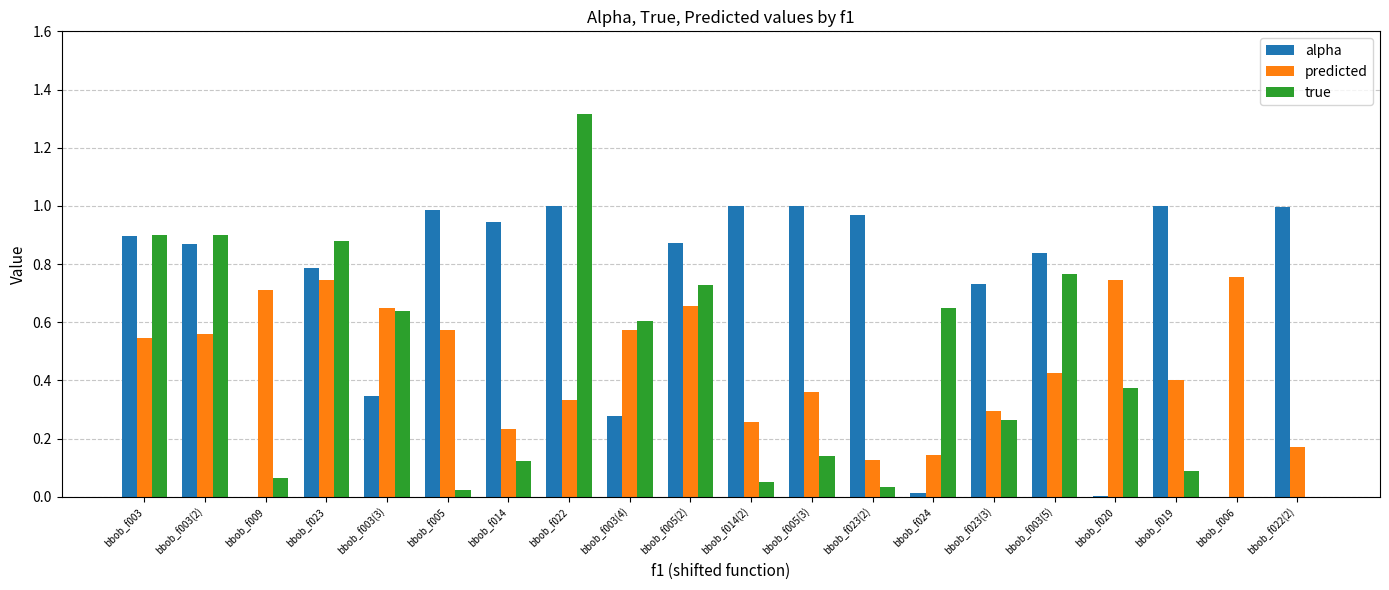

Count the number of data series in this chart.

3